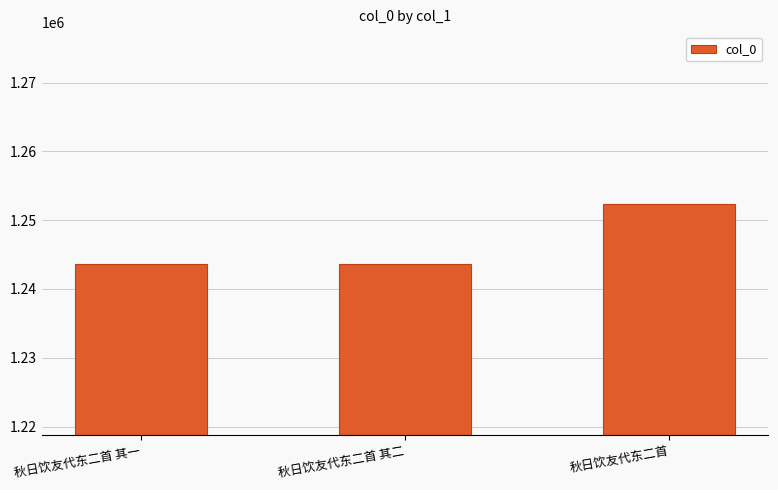

Where is the data nearest to the value 1247937?

秋日饮友代东二首 其二